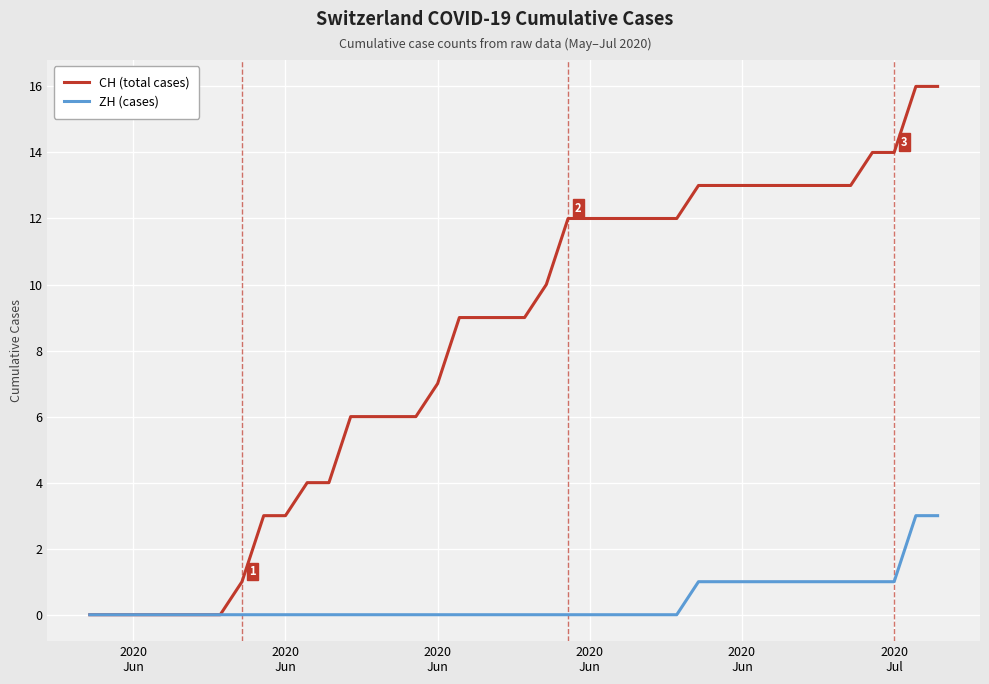

What is the greatest value displayed?

16